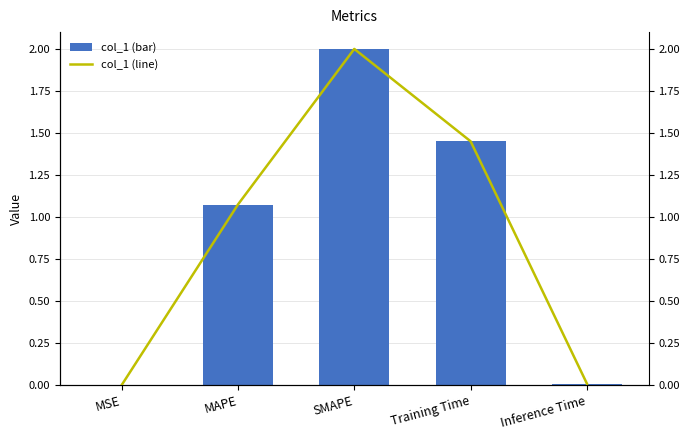

Which label corresponds to the smallest value in the chart?

MSE